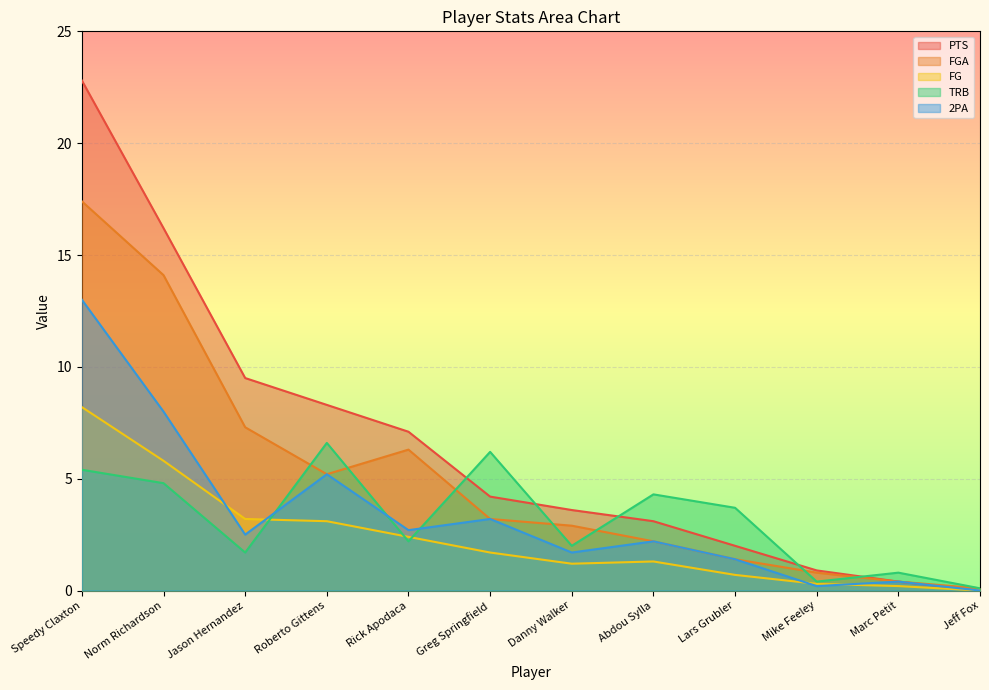

Is the value of FGA at Roberto Gittens greater than the value of TRB at Mike Feeley?

Yes